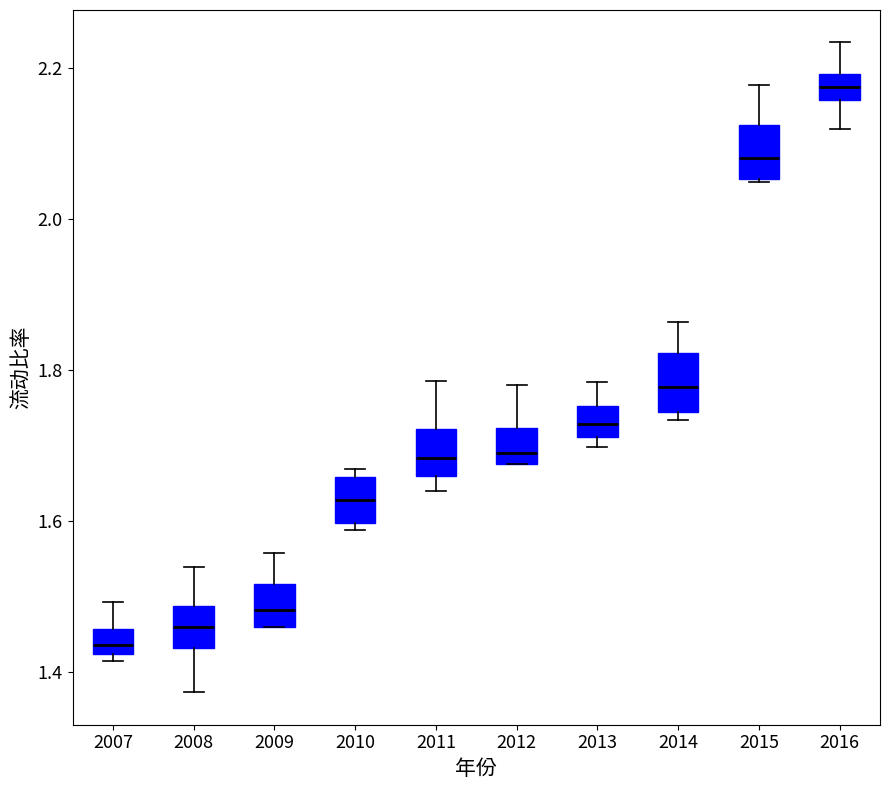

Reading left to right, transcribe this box plot: for each box, give where its median line is, the range the box spans, and where its two whiskers end, as read against the y-axis. The values are not printed on the chart, so give them approximately, as read against the axis.

2007: median 1.44, box 1.42 to 1.46, whiskers 1.42 (just below the box's lower edge) to 1.50
2008: median 1.46, box 1.44 to 1.48, whiskers 1.38 to 1.54
2009: median 1.48, box 1.46 to 1.52, whiskers 1.46 to 1.56
2010: median 1.62, box 1.60 to 1.66, whiskers 1.58 to 1.66 (just above the box's upper edge)
2011: median 1.68, box 1.66 to 1.72, whiskers 1.64 to 1.78
2012: median 1.70, box 1.68 to 1.72, whiskers 1.68 to 1.78
2013: median 1.72 (inside the box), box 1.72 to 1.76, whiskers 1.70 to 1.78
2014: median 1.78, box 1.74 to 1.82, whiskers 1.74 (just below the box's lower edge) to 1.86
2015: median 2.08, box 2.06 to 2.12, whiskers 2.04 to 2.18
2016: median 2.18, box 2.16 to 2.20, whiskers 2.12 to 2.24